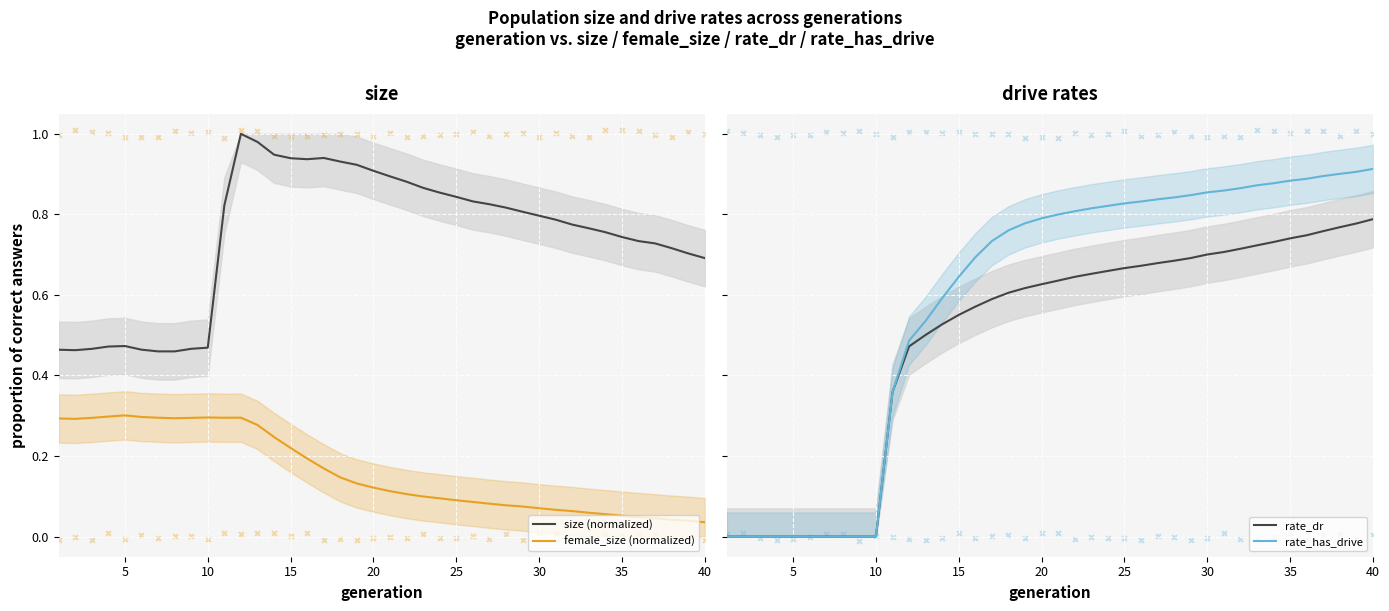

True or false: size (normalized) and female_size (normalized) cross at least once.

False